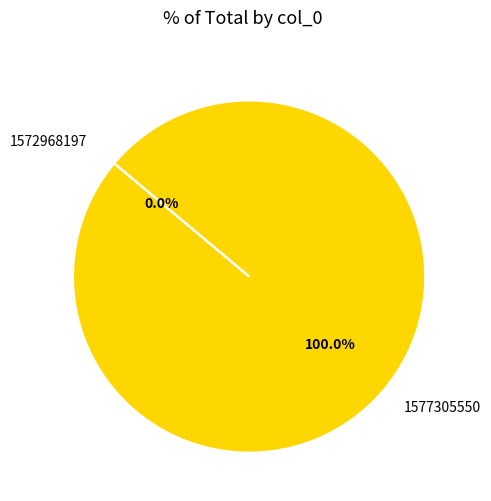

Between 1572968197 and 1577305550, which is larger?

1577305550